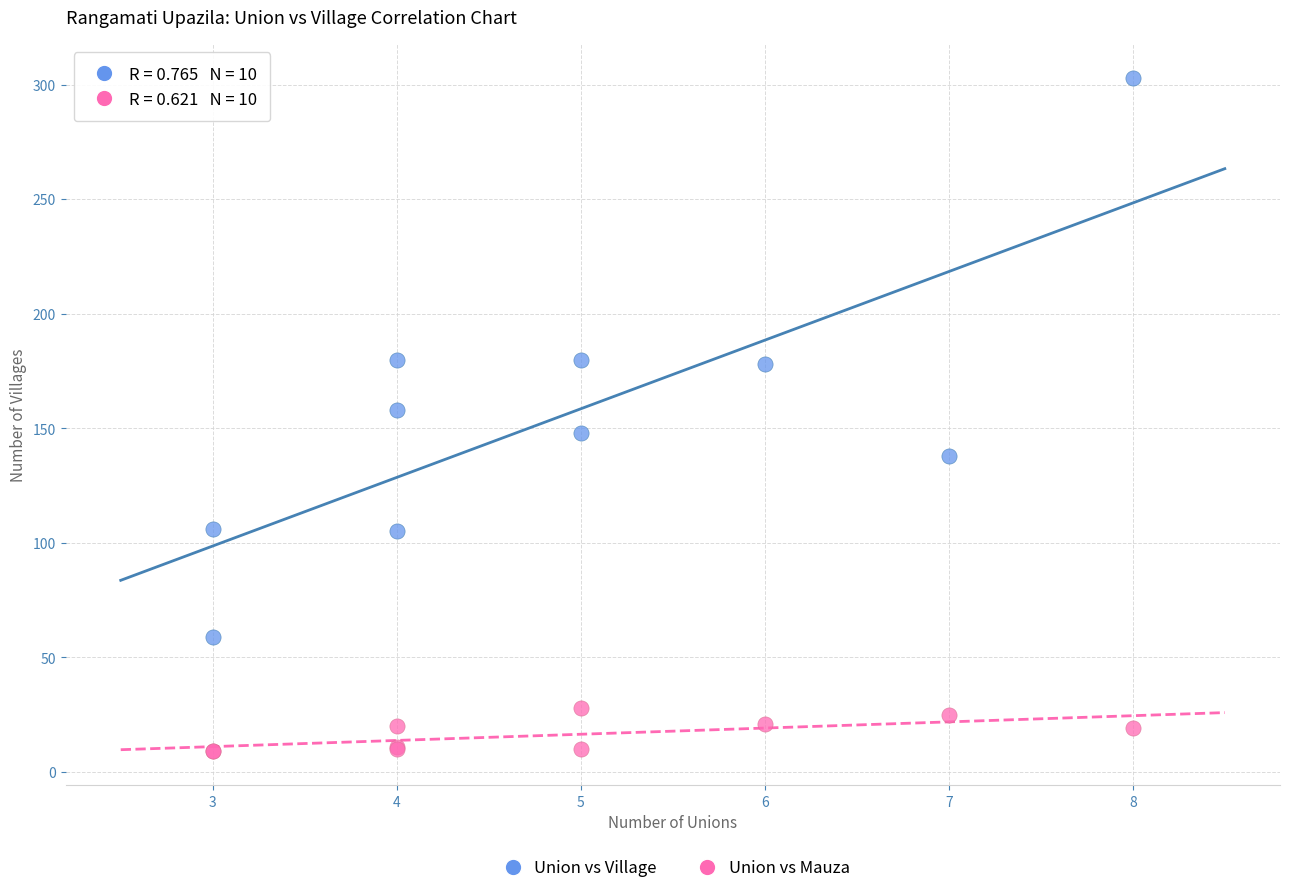

Which series reaches the maximum Y coordinate?

Union vs Village